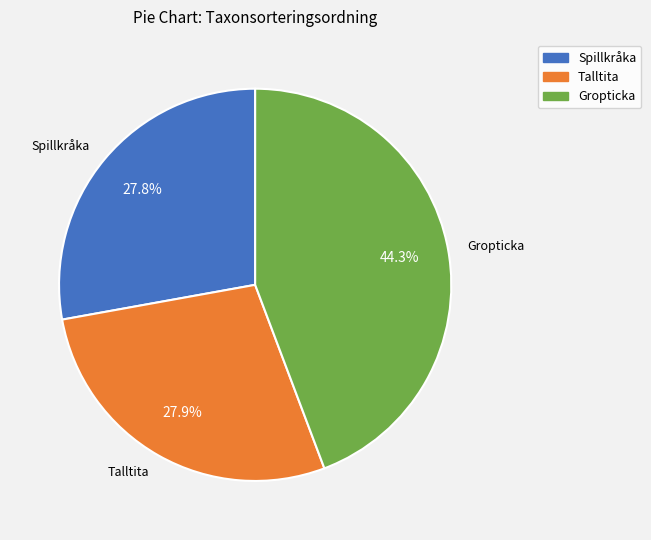

How many slices are in this pie chart?

3